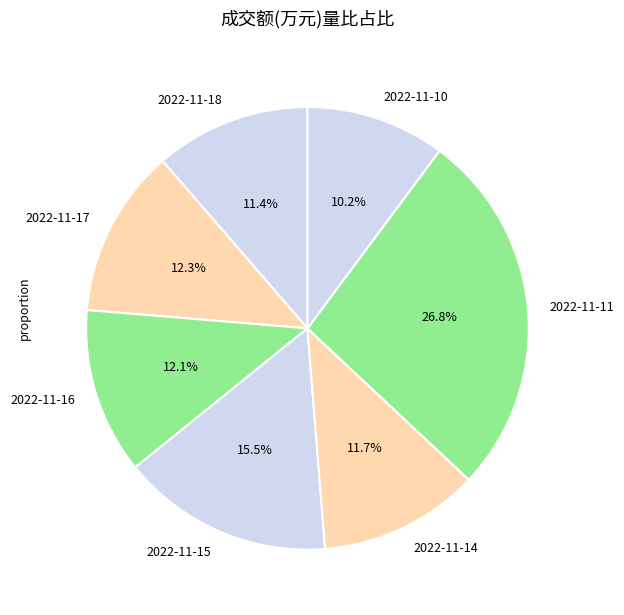

To the nearest percent, what portion does 2022-11-14 represent?

12%